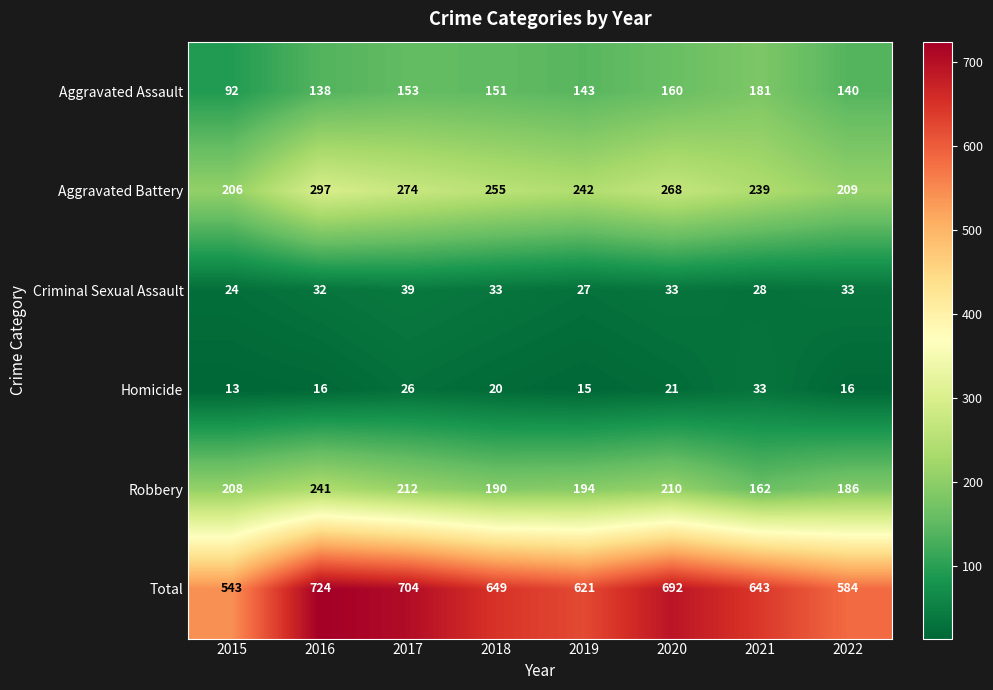

What is the difference between the second highest and minimum values in the Aggravated Assault series?

68